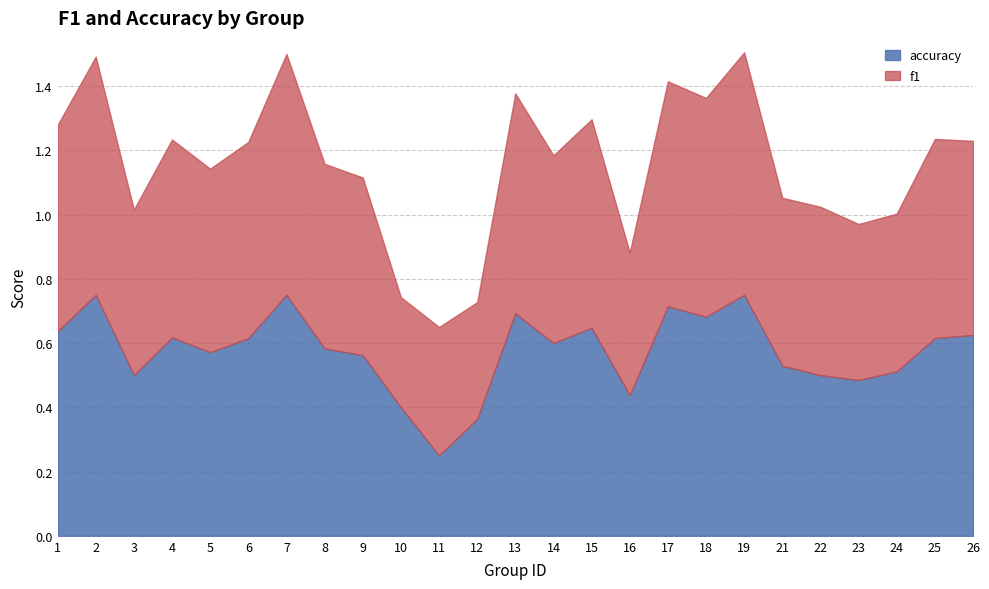

Which category has the lowest value in the f1 series?

10